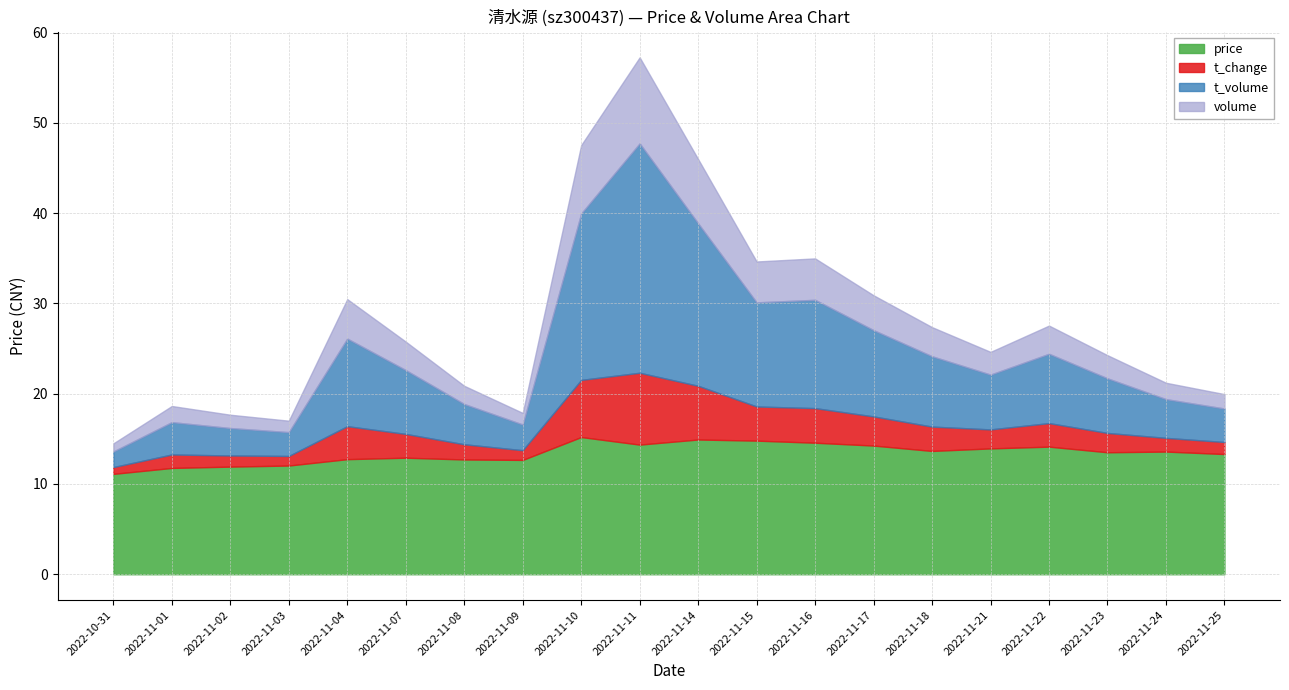

What is the lowest value of the price series?

11.1